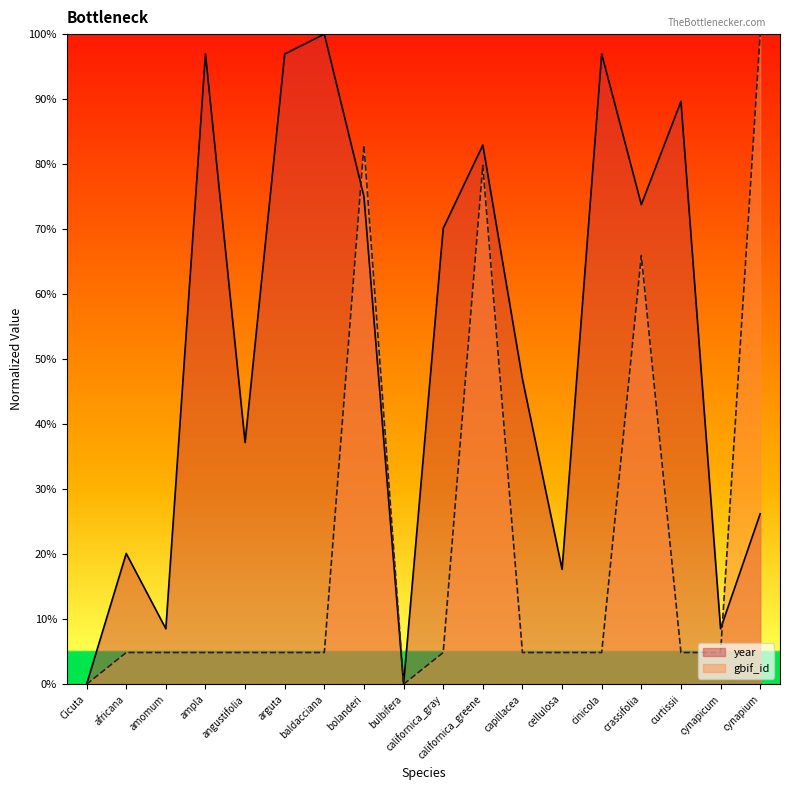

What is the sum of the gbif_id values at Cicuta and cynapium?

100.0